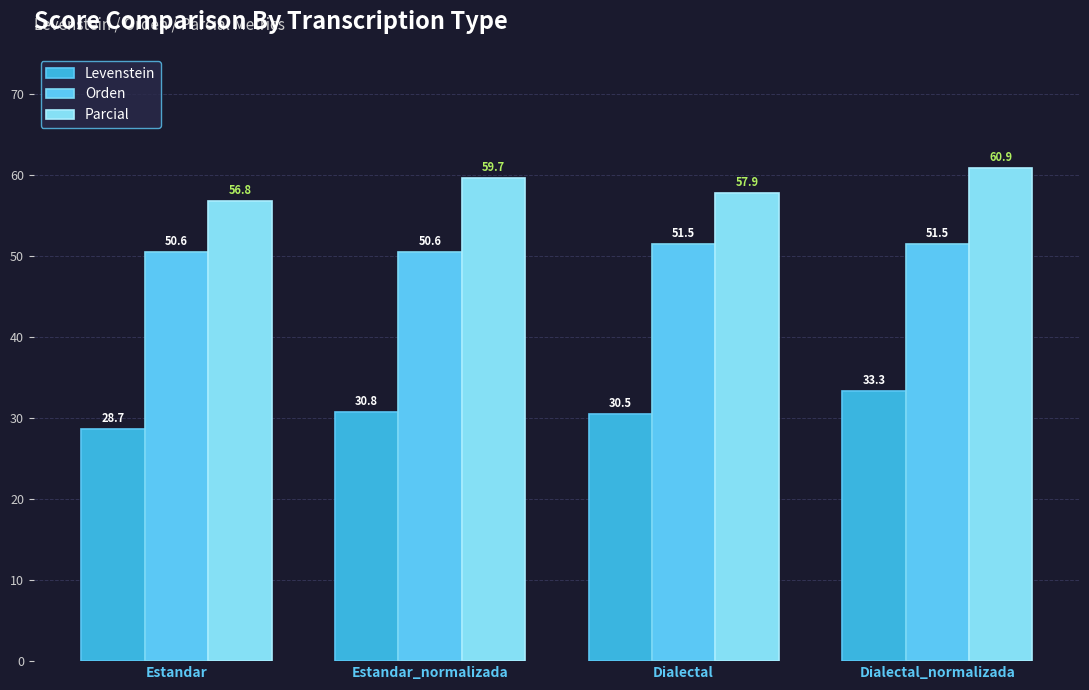

Reading left to right, what are all the values shown in this chart?

Levenstein: Estandar=28.7	Estandar_normalizada=30.8	Dialectal=30.5	Dialectal_normalizada=33.3
Orden: Estandar=50.6	Estandar_normalizada=50.6	Dialectal=51.5	Dialectal_normalizada=51.5
Parcial: Estandar=56.8	Estandar_normalizada=59.7	Dialectal=57.9	Dialectal_normalizada=60.9